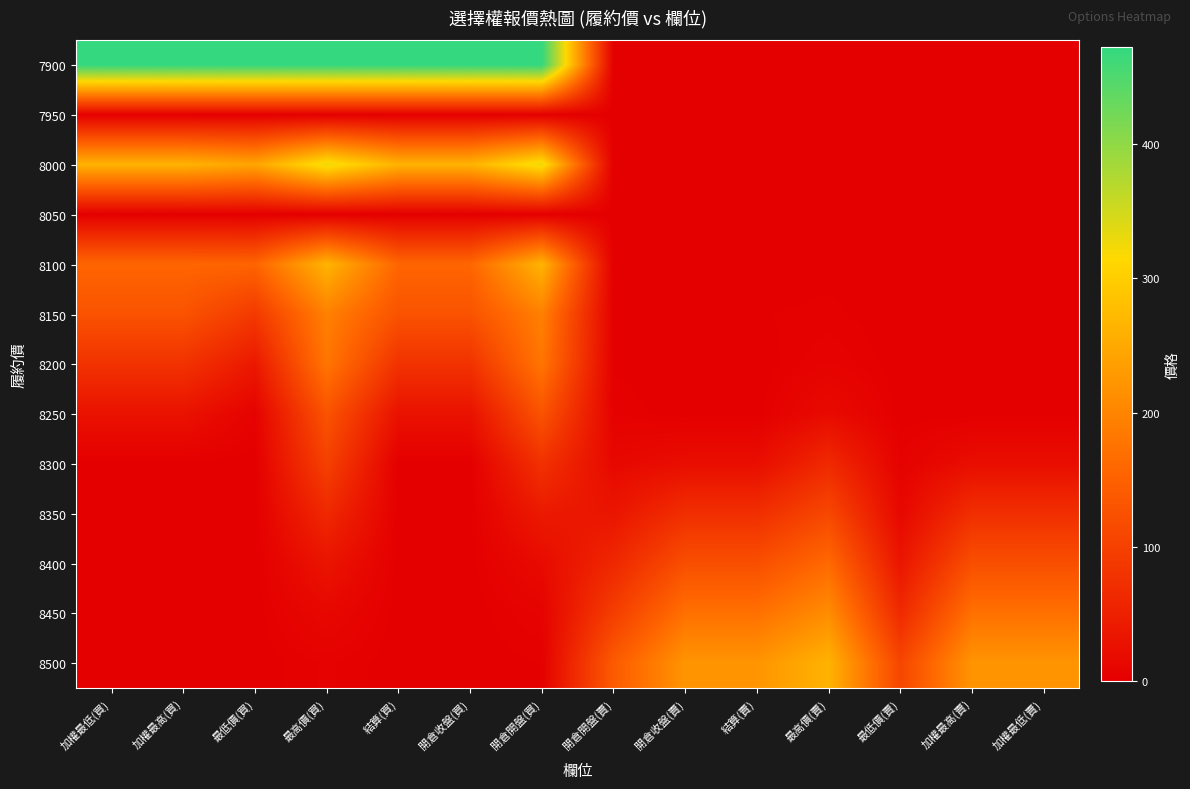

At which category is the sum across all series the highest?

最高價(買)